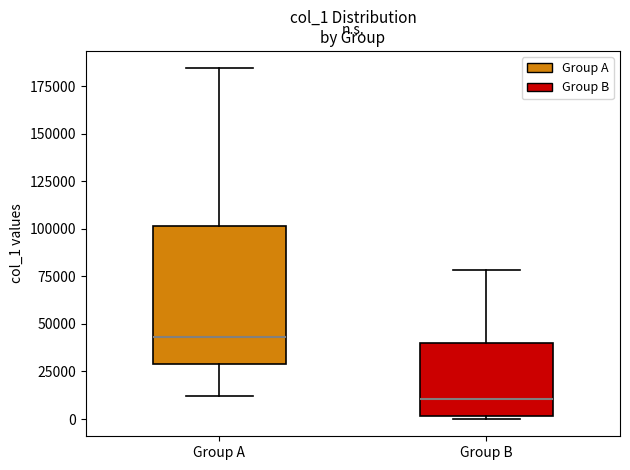

Which box's median line is the highest?

Group A